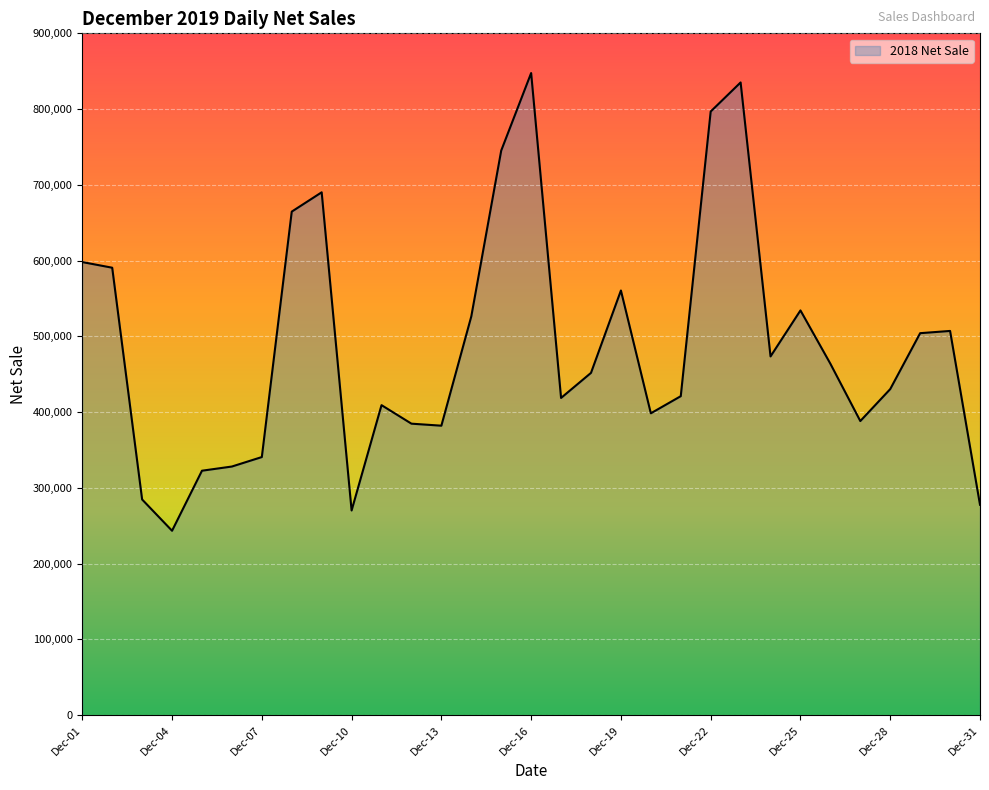

True or false: the data has more than 1 interior local peaks.

True